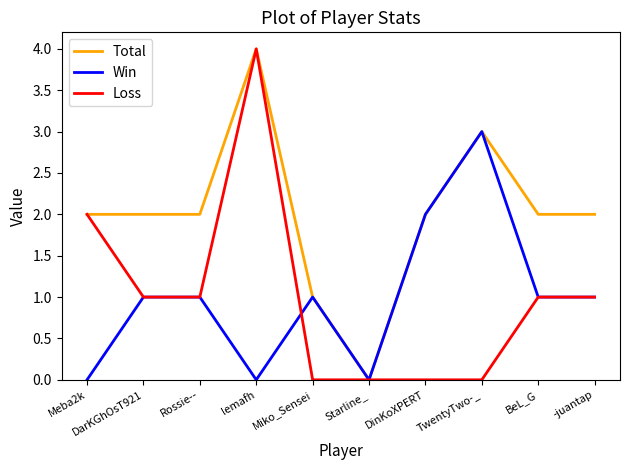

What is the sum of all Total values?

20